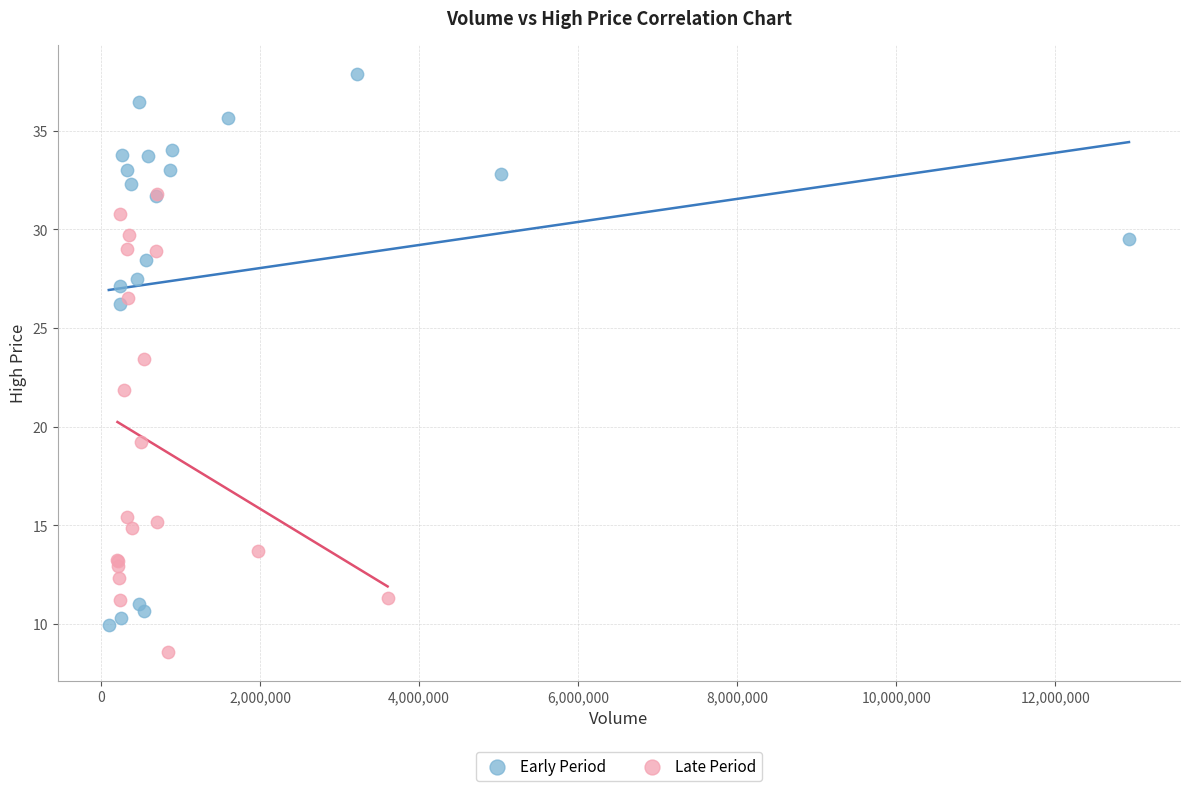

Which series contains the highest Y value?

Early Period